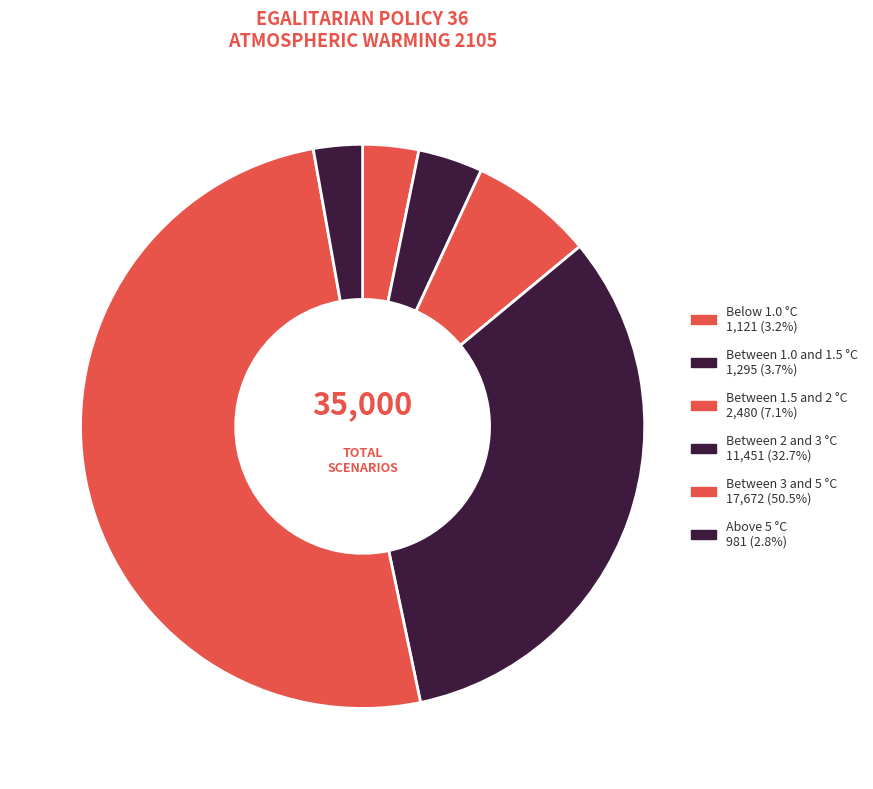

Which category accounts for the majority?

Between 3 and 5 °C